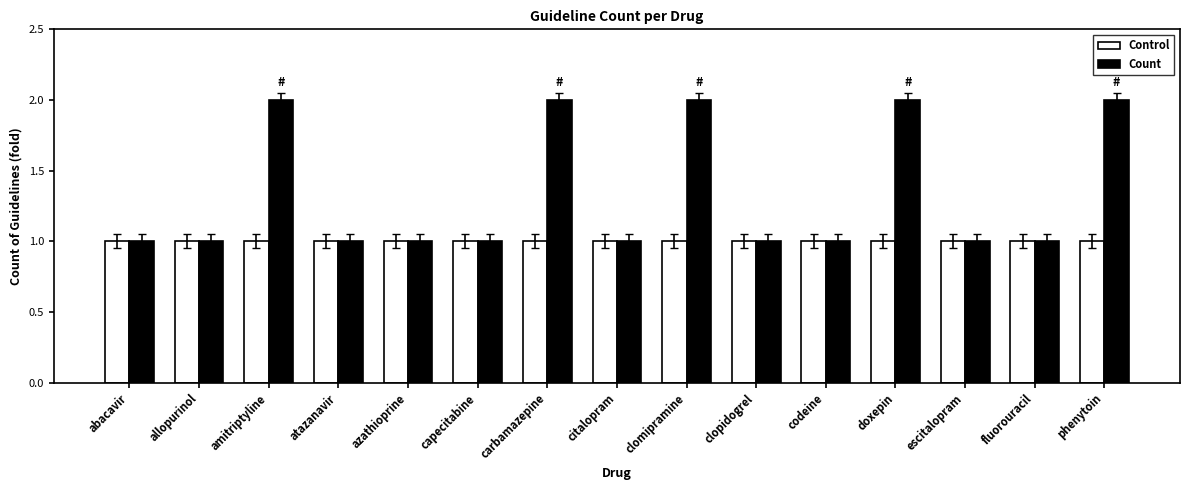

What is the average value of the Control series?

1